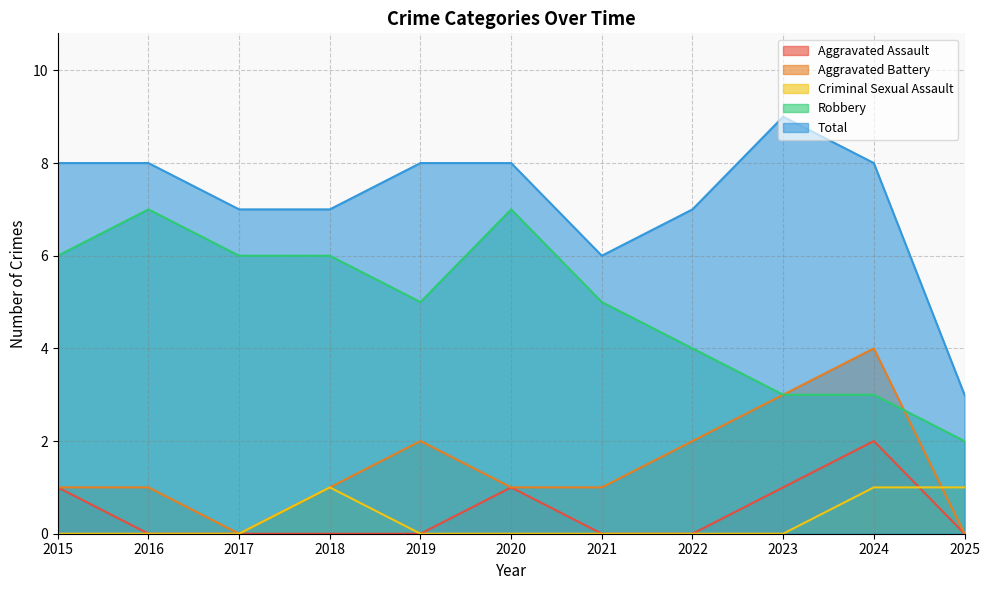

How many values in the Aggravated Battery series exceed 1?

4